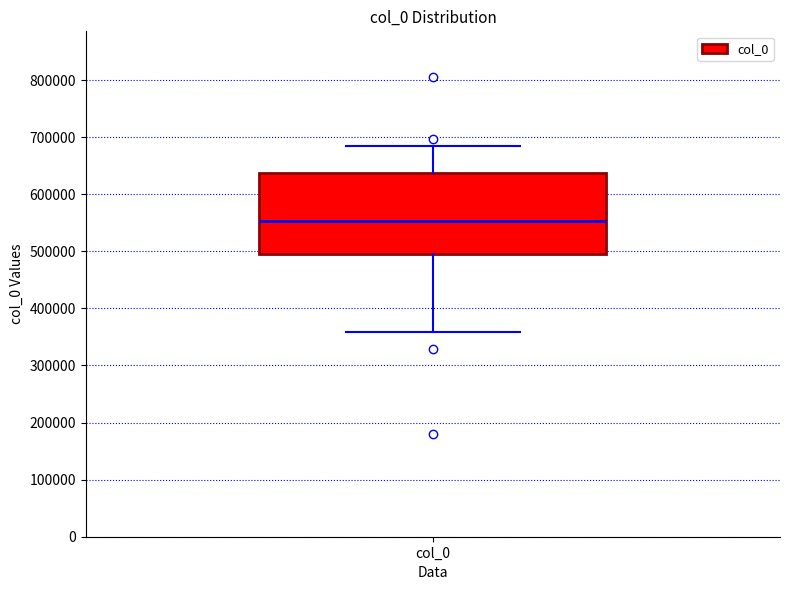

Where is the lower edge of the box for col_0 on the y-axis? The values are not printed on the chart, so give them approximately, as read against the axis.

500000